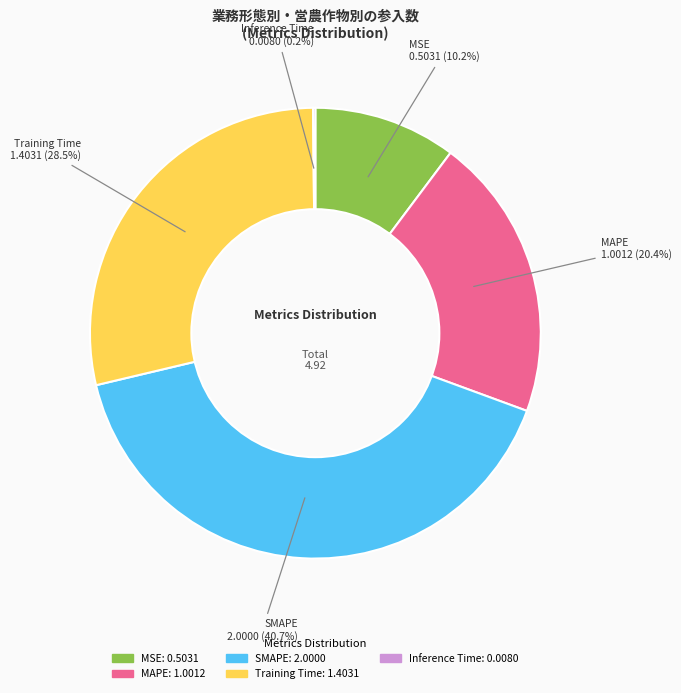

What percentage is NOT represented by Training Time?

71.5%